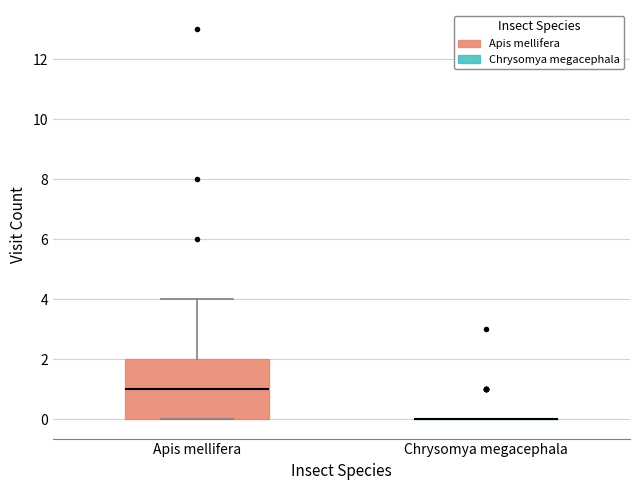

Reading left to right, transcribe this box plot: for each box, give where its median line is, the range the box spans, and where its two whiskers end, as read against the y-axis. The values are not printed on the chart, so give them approximately, as read against the axis.

Apis mellifera: median 1, box 0 to 2, whiskers 0 to 4
Chrysomya megacephala: box collapsed to a line at 0, whiskers 0 to 0